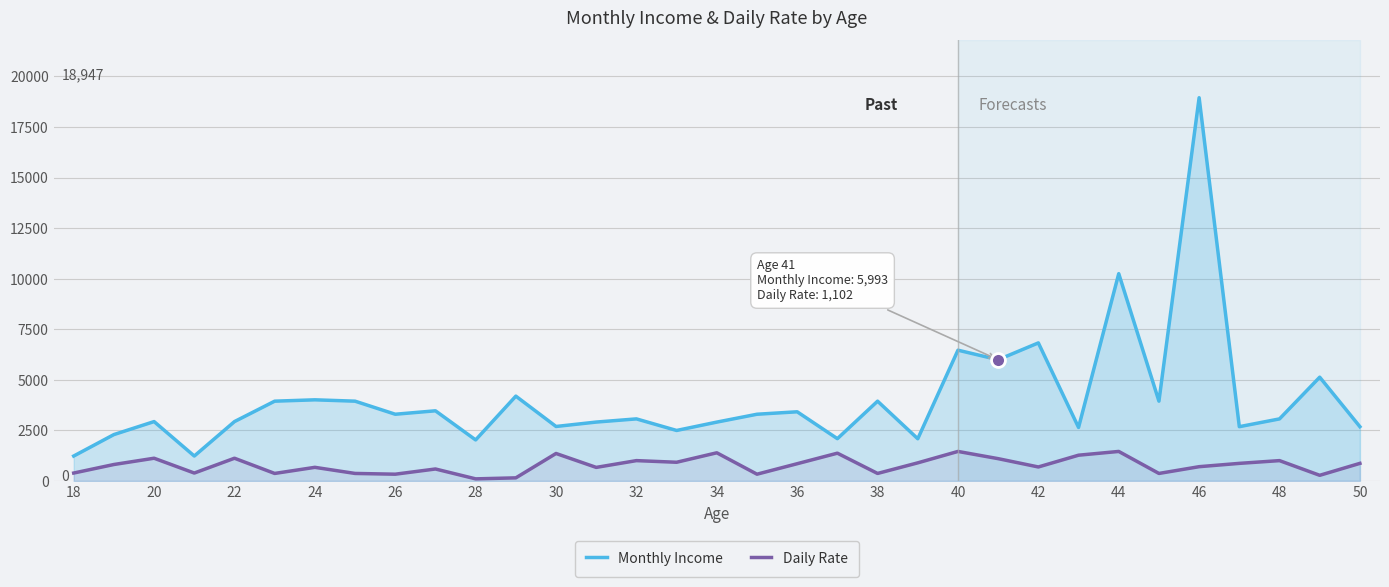

What is the maximum value for Monthly Income?

18947